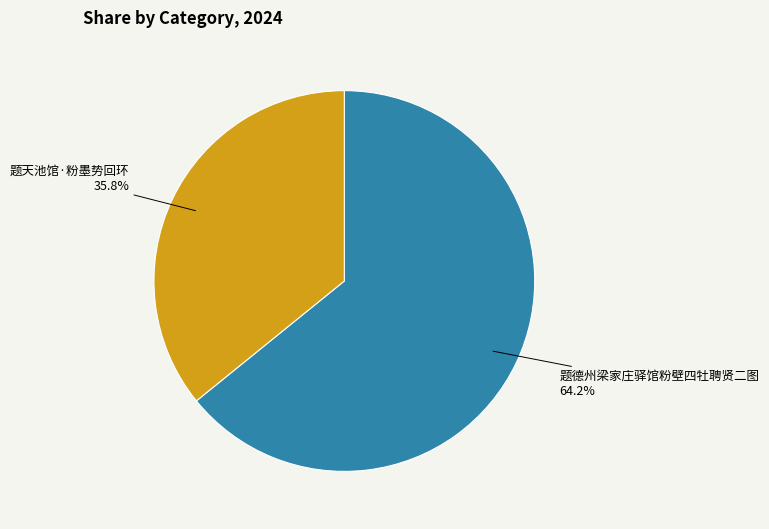

Does any single category account for the majority?

Yes